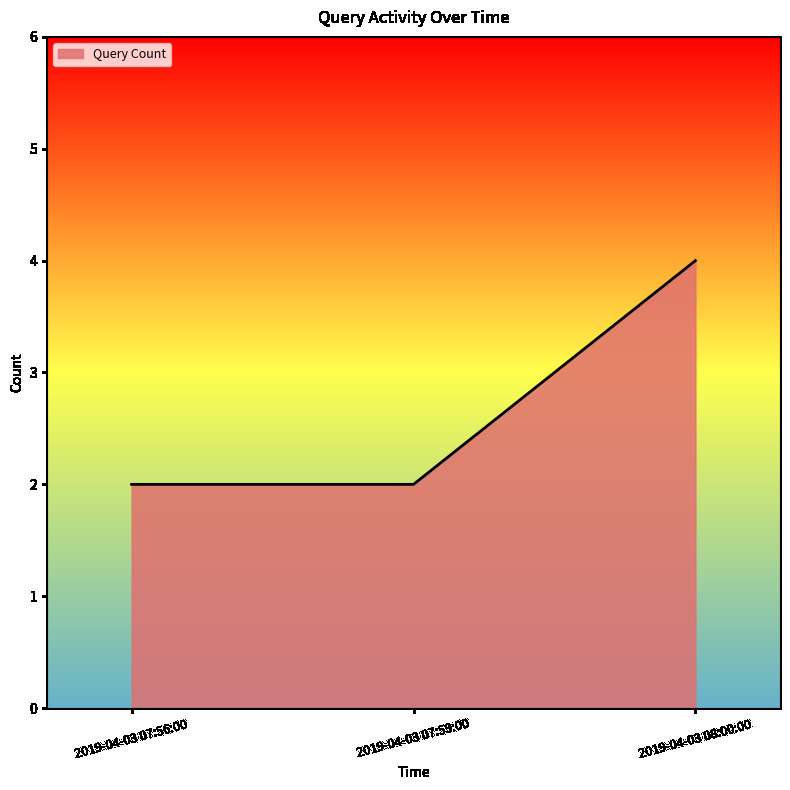

Which category has the highest value across all series?

2019-04-03 08:00:00